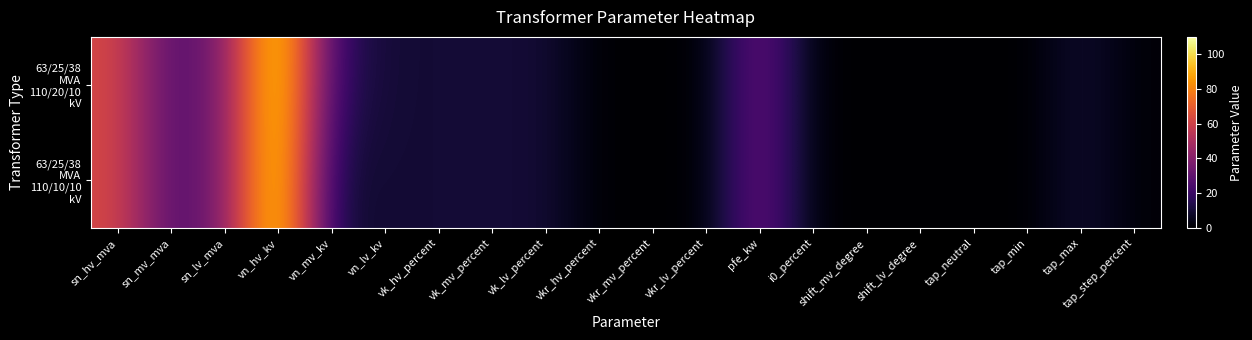

How many categories are shown in the chart?

20